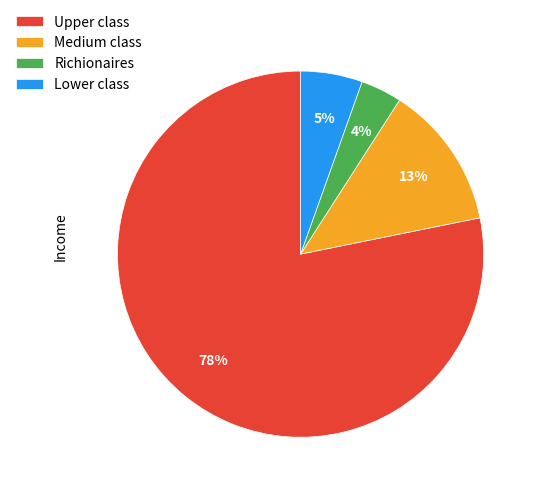

Combined, do Upper class and Medium class account for over 50%?

Yes